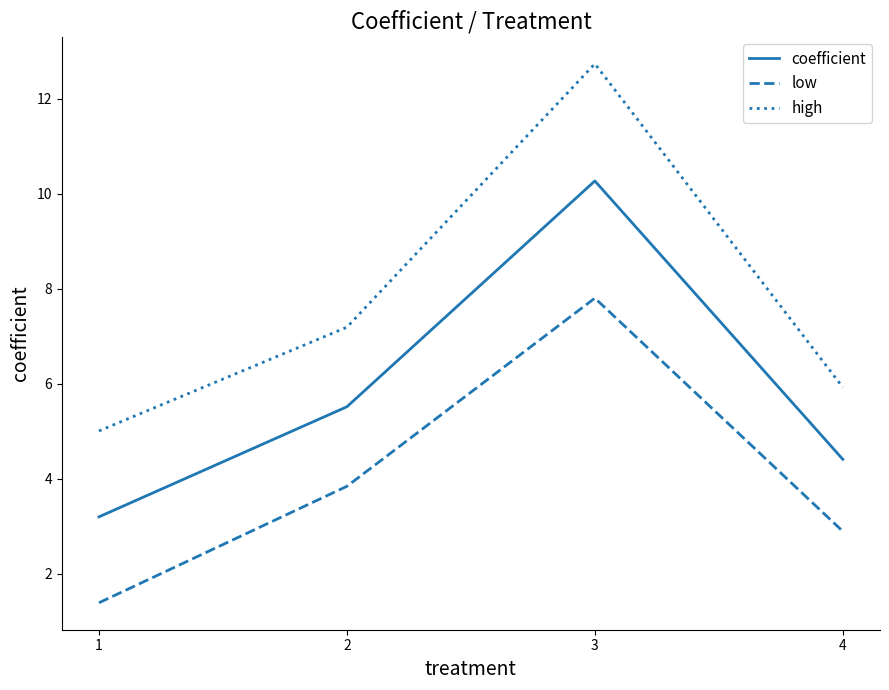

What is the spread (max minus min) of values at 2?

3.3